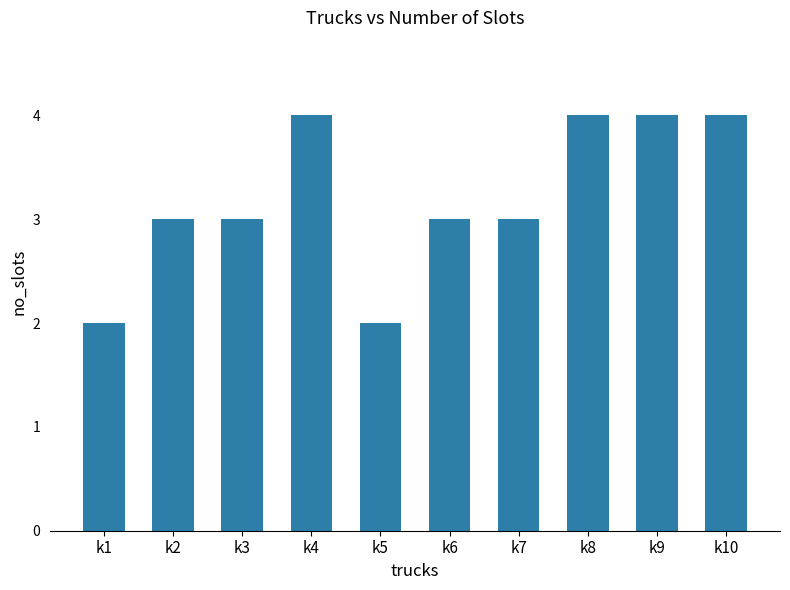

What is the change in value from k6 to k9?

+1